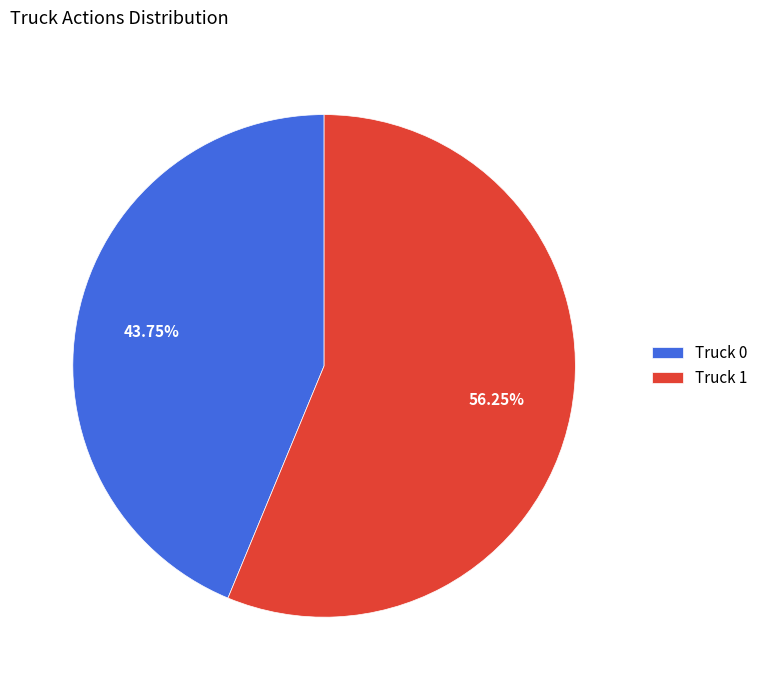

Does Truck 0 account for over 50% of the chart?

No